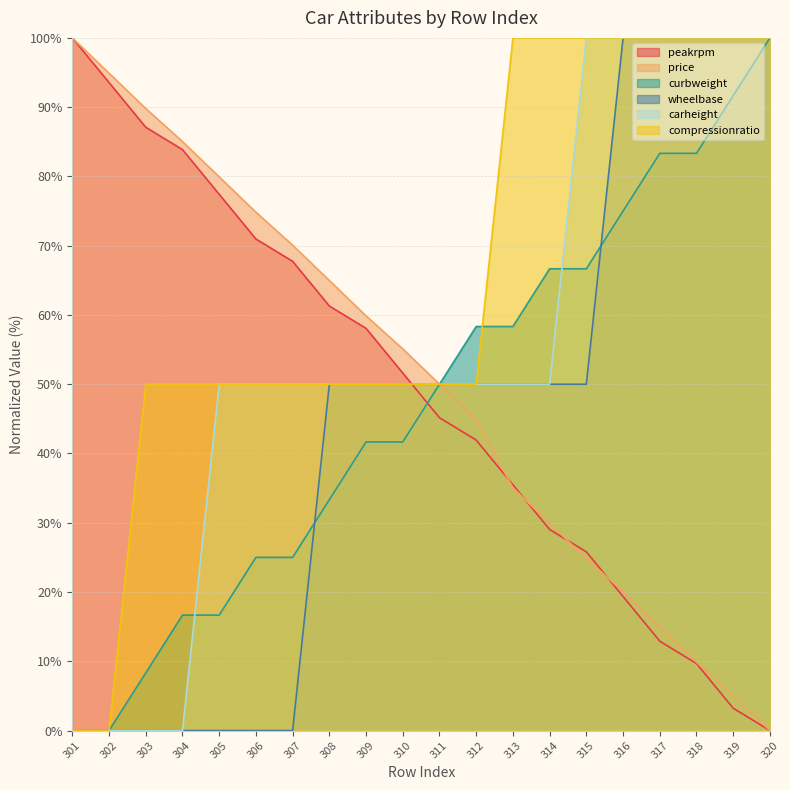

The carheight series shows 168.2 at 316. True or false?

False